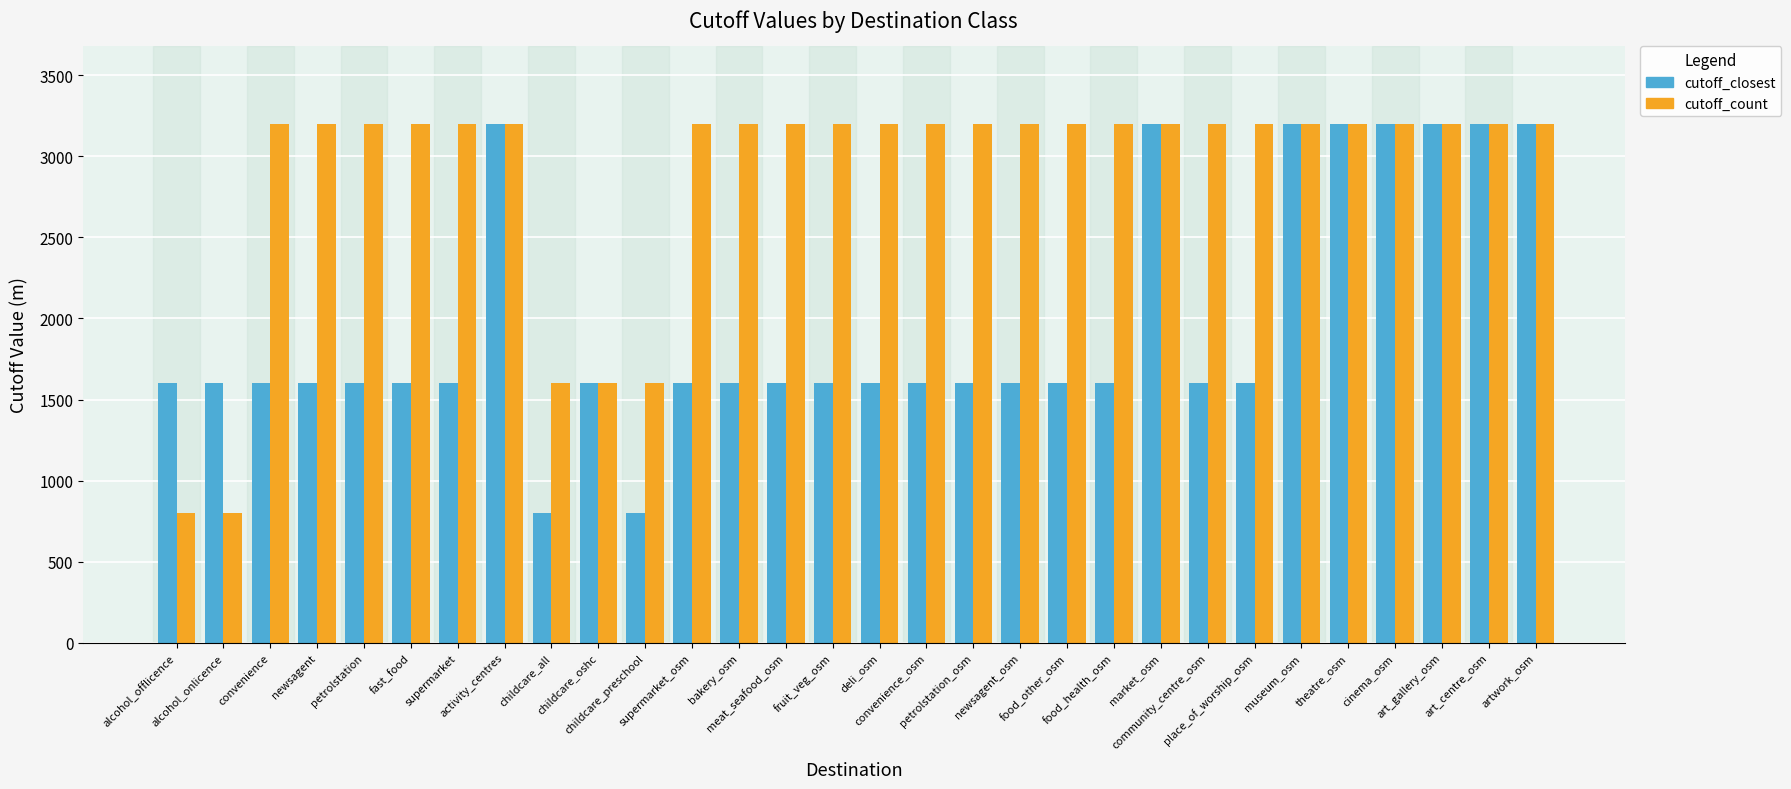

How many series are shown in this chart?

2